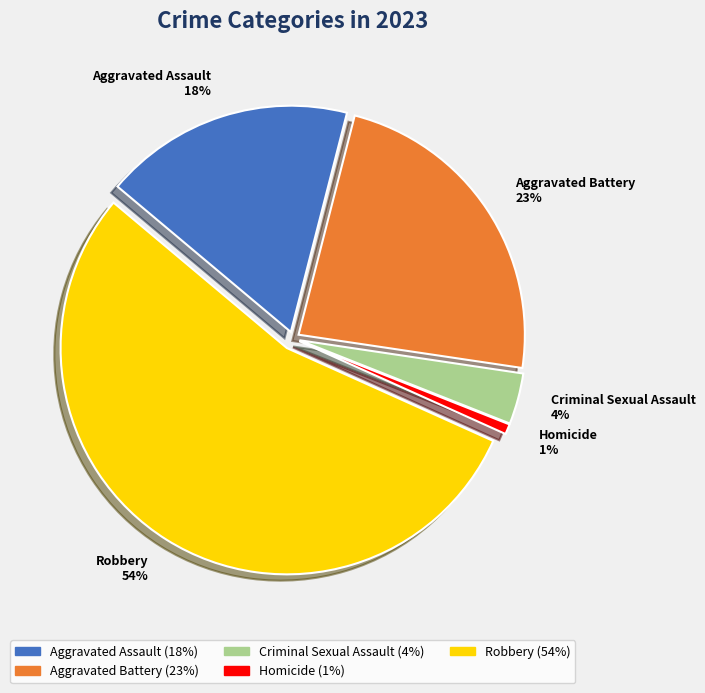

Between Homicide 1% and Robbery 54%, which is larger?

Robbery 54%